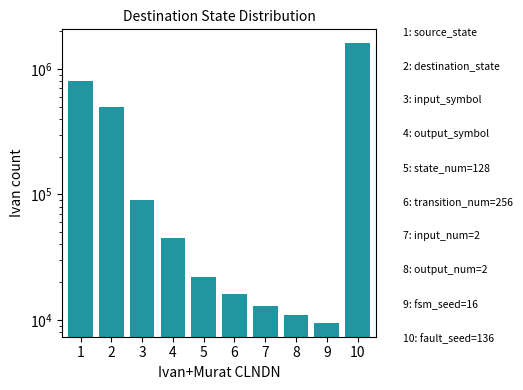

Is it true that the value at 4 is 64970?

False